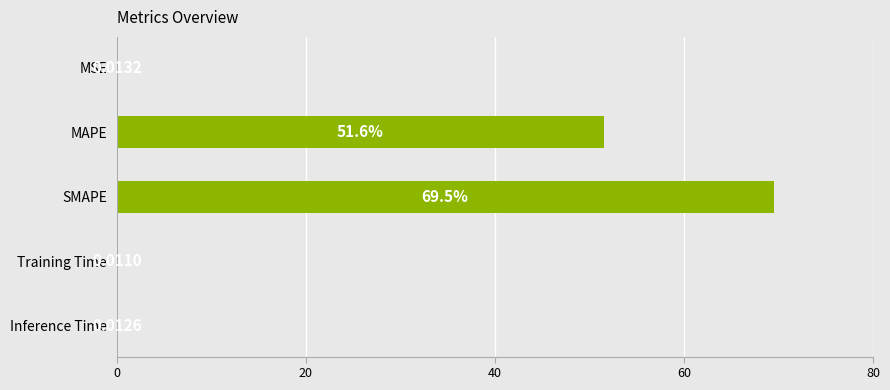

Which has a higher value, Inference Time or MSE?

MSE